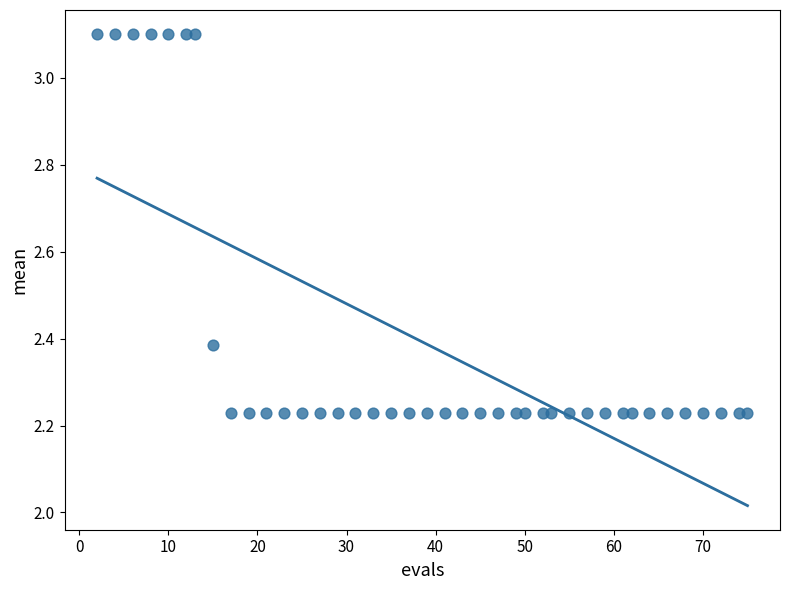

What is the range of Y values (max minus min)?

0.9